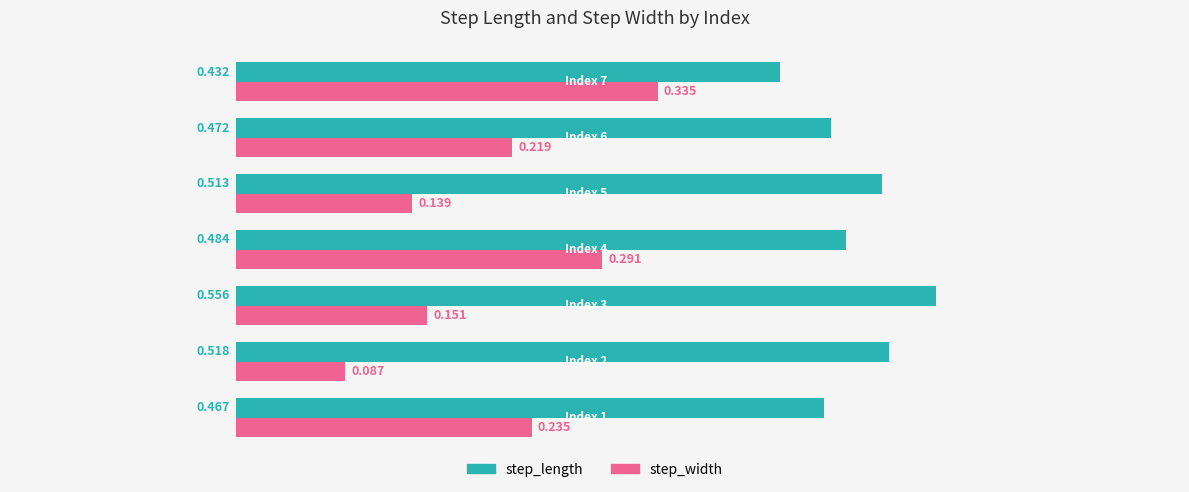

List the series in order of their peak value, highest first.

step_length, step_width